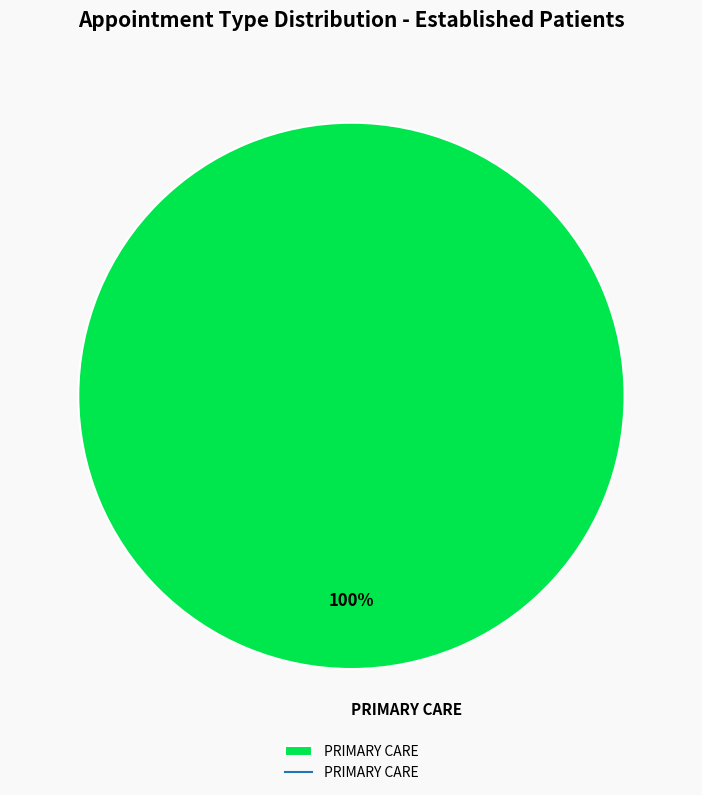

Is it true that PRIMARY CARE is 100% of the pie?

True